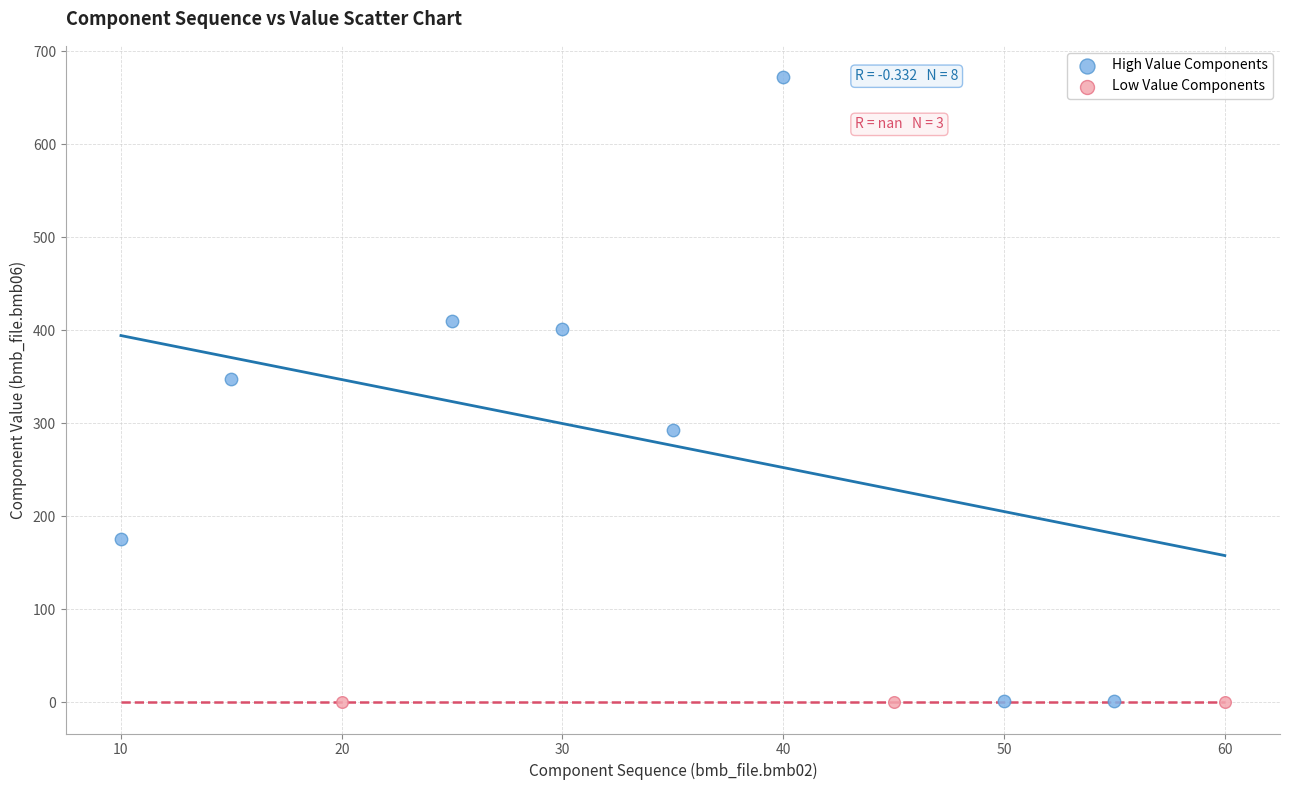

Which series reaches the maximum Y coordinate?

High Value Components